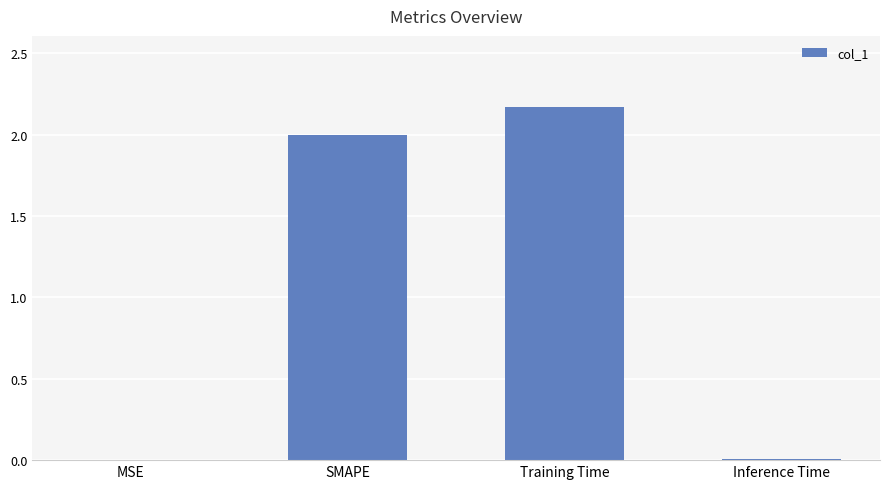

Count the number of categories in the chart.

4